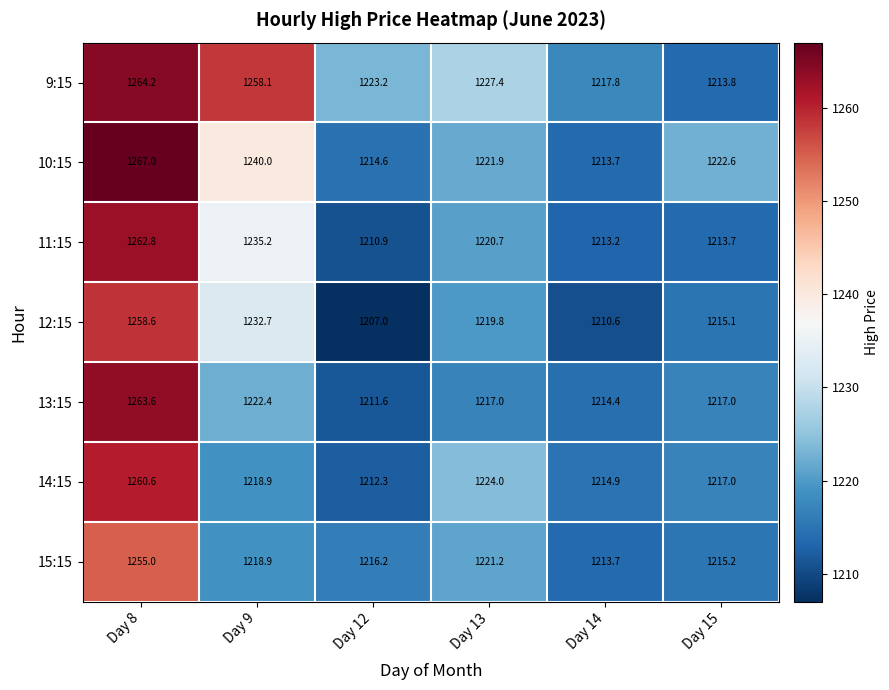

At Day 13, list the series in order from smallest to largest.

13:15, 12:15, 11:15, 15:15, 10:15, 14:15, 9:15